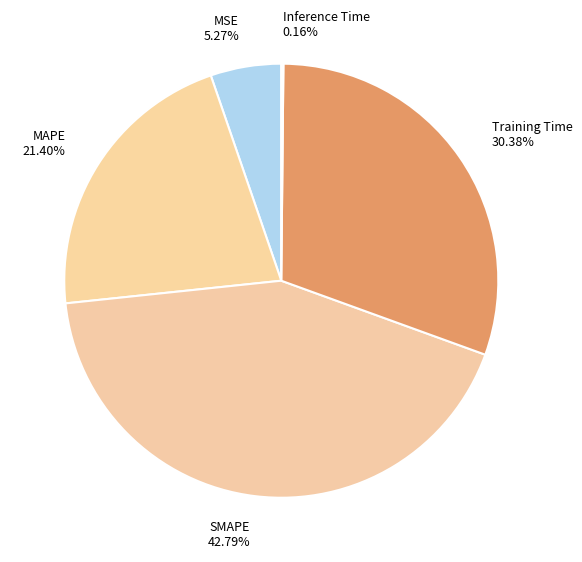

To the nearest percent, what portion does Training Time represent?

30%